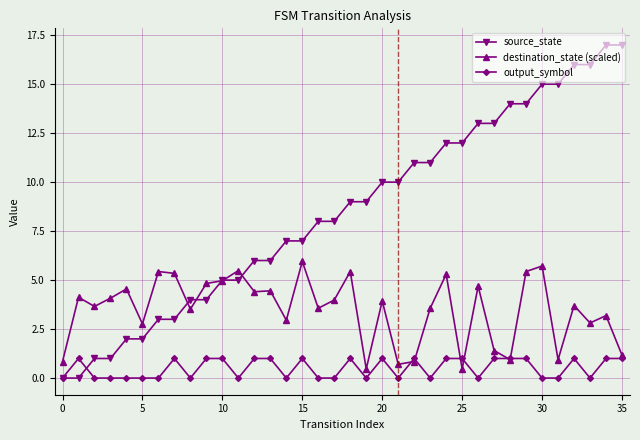

List the series in order of their overall mean, highest first.

source_state, destination_state (scaled), output_symbol